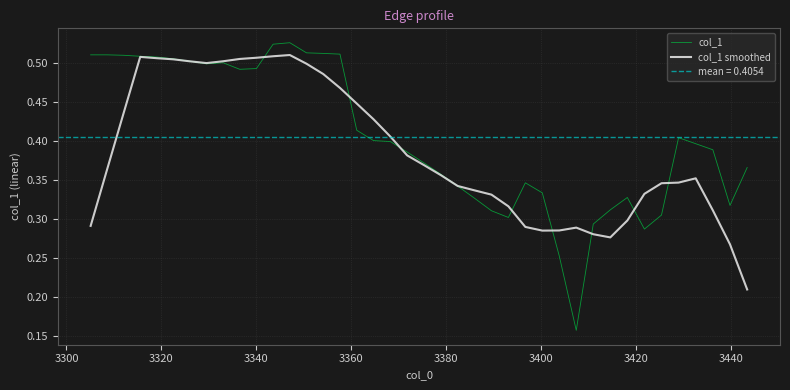

How many col_1 smoothed values are between 0 and 1?

40